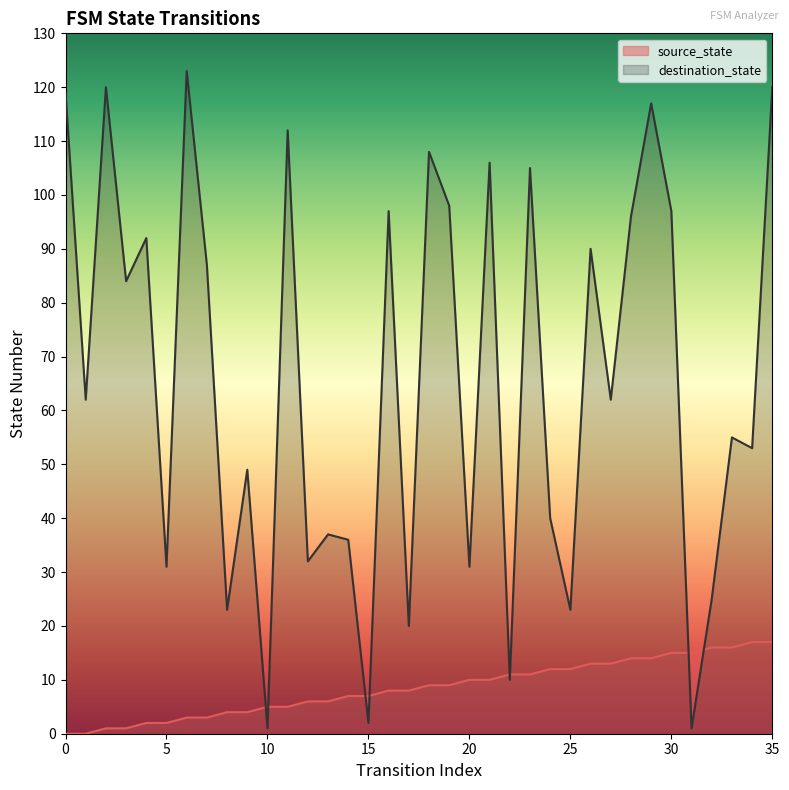

Does the chart have visible grid lines?

No